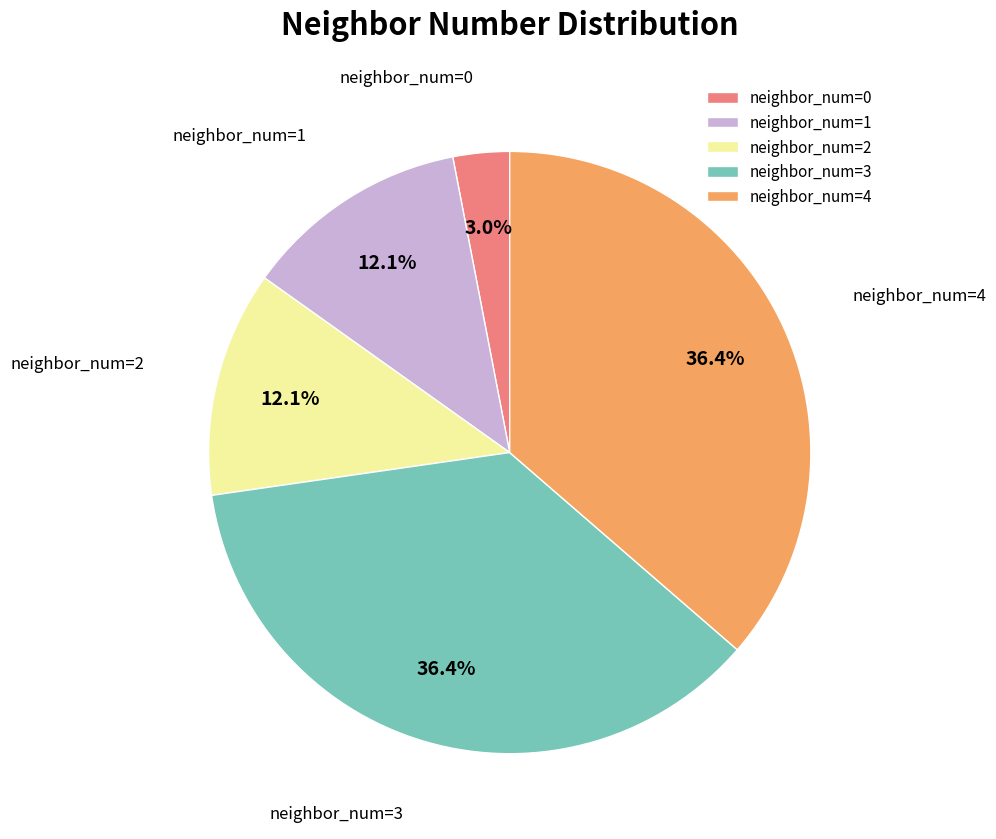

Approximately how many times larger is the value at neighbor_num=4 compared to neighbor_num=3?

1.0